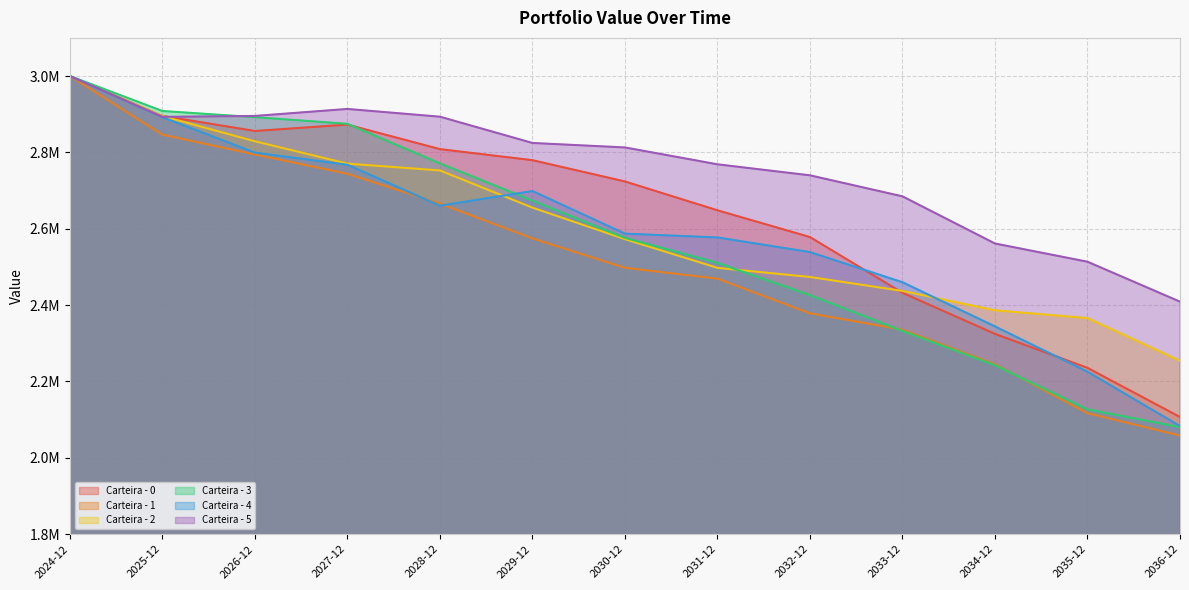

How many lines are shown in the chart?

6